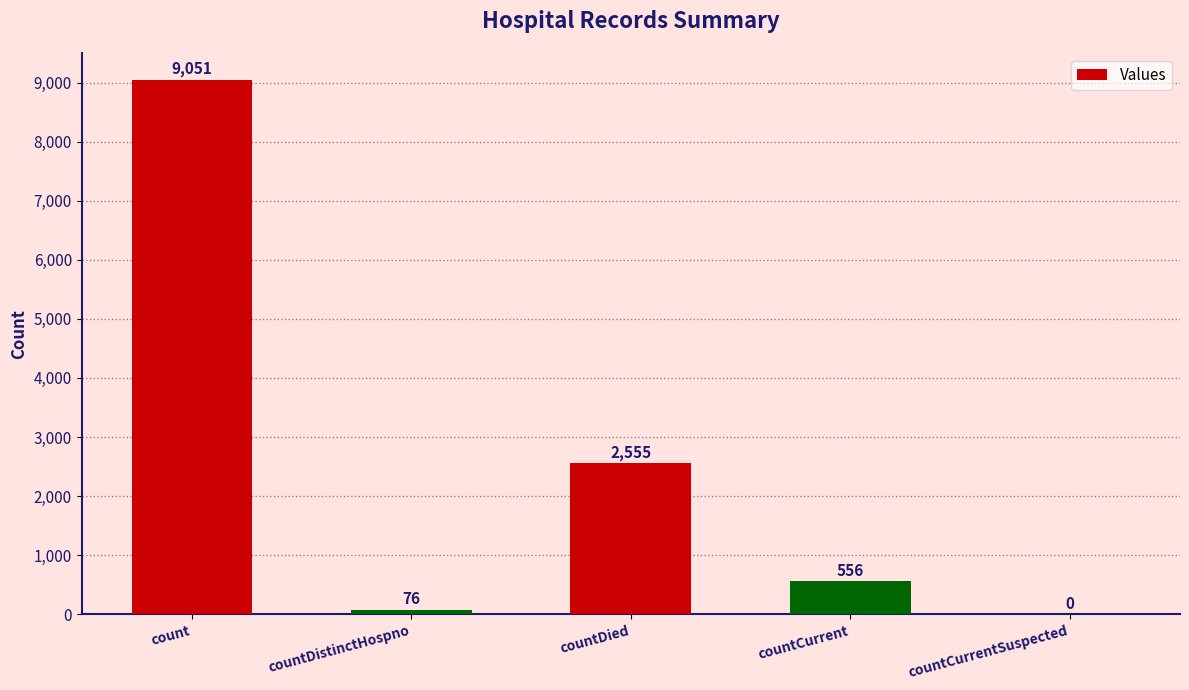

How many distinct data groups are displayed?

1